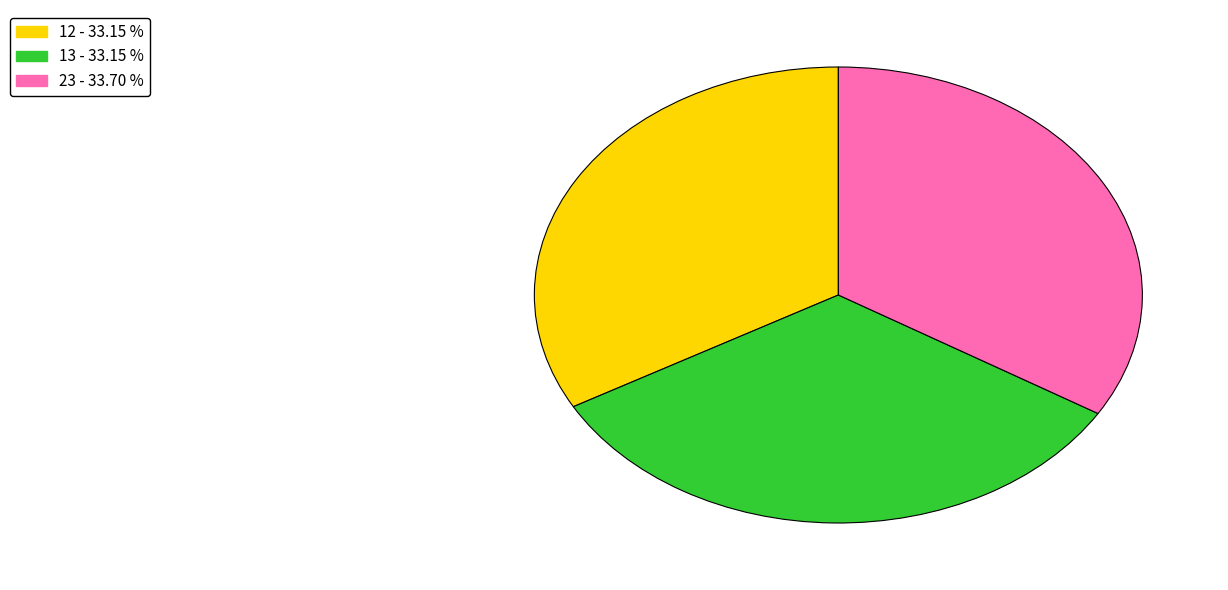

Is there any slice that represents more than half of the pie?

No